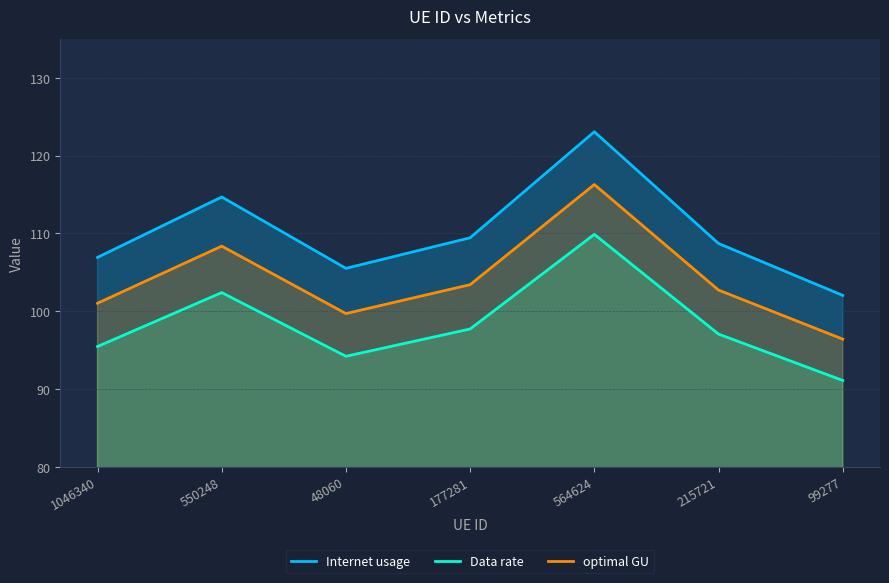

What is the sum of the Internet usage values at 1046340 and 177281?

216.3